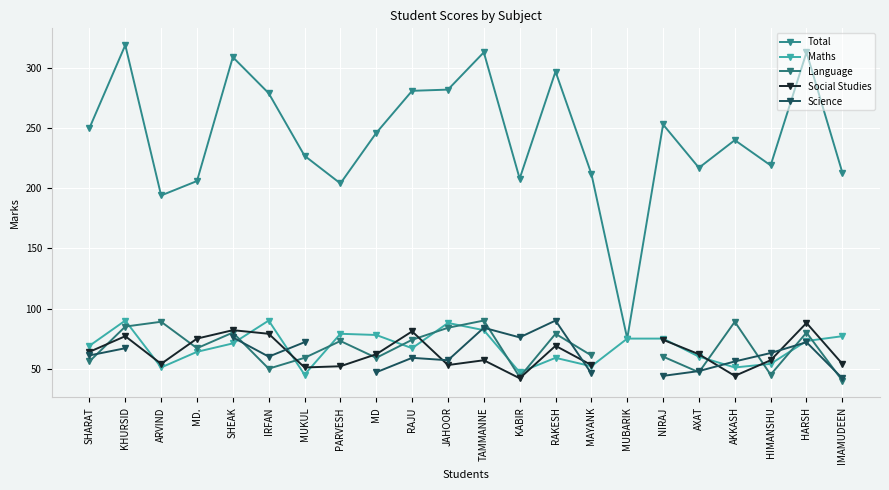

Which series has the largest total across all categories?

Total